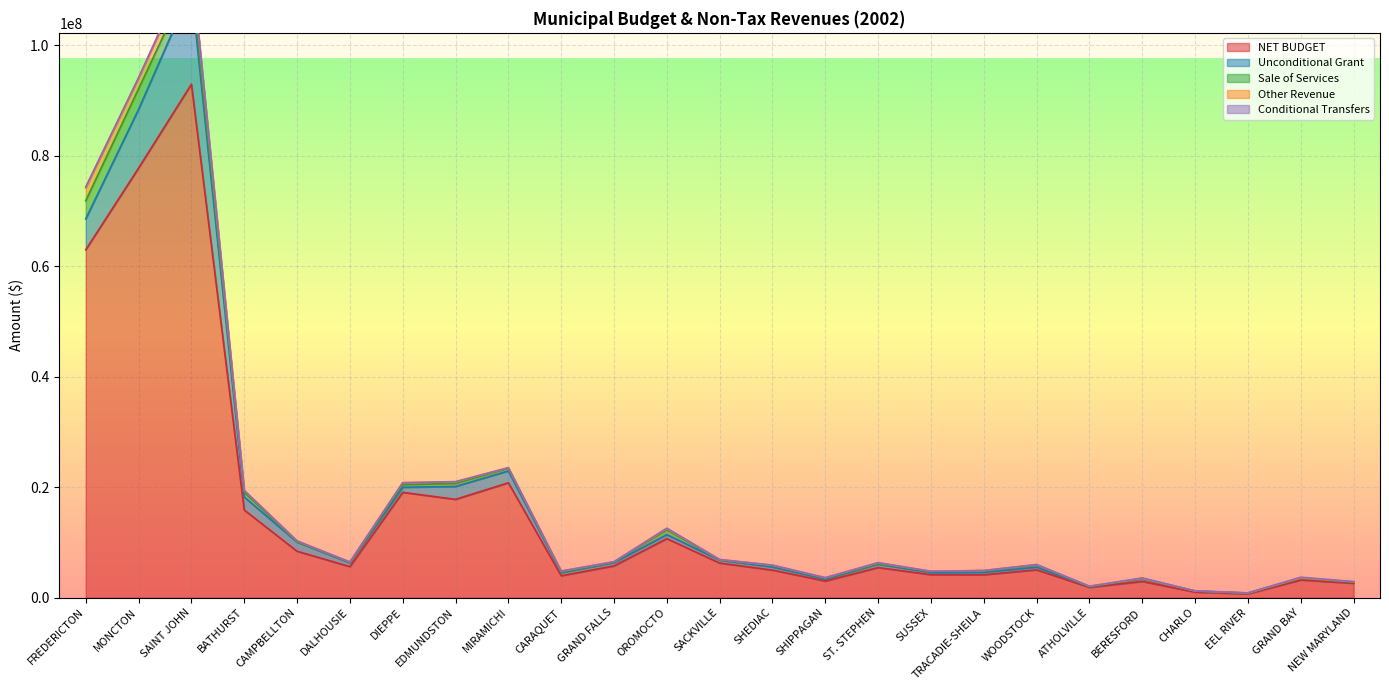

What is the minimum value for NET BUDGET?

688872